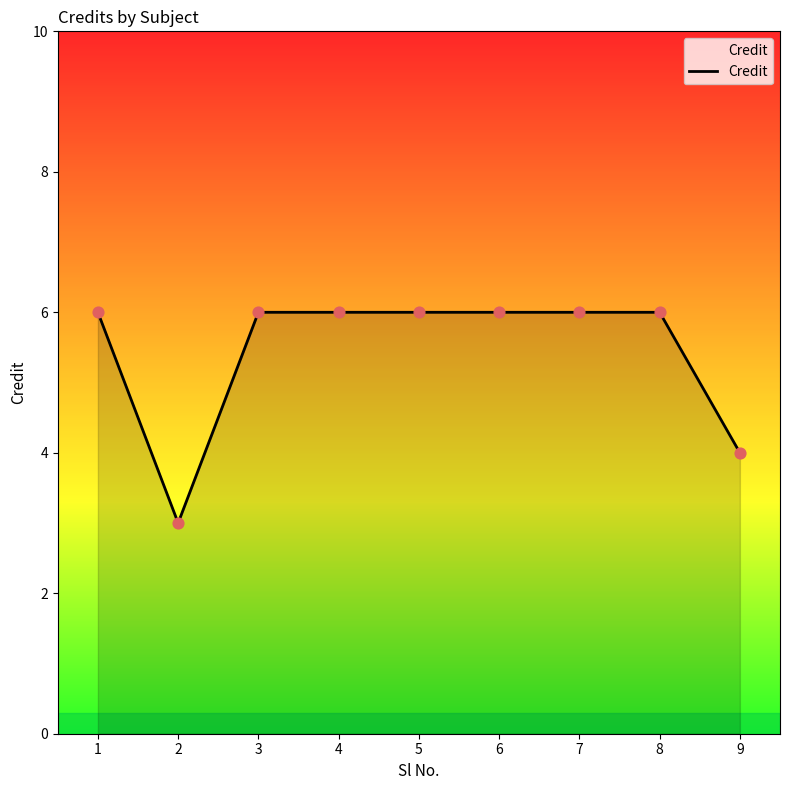

Approximately how many times larger is the value at 2 compared to 6?

0.5